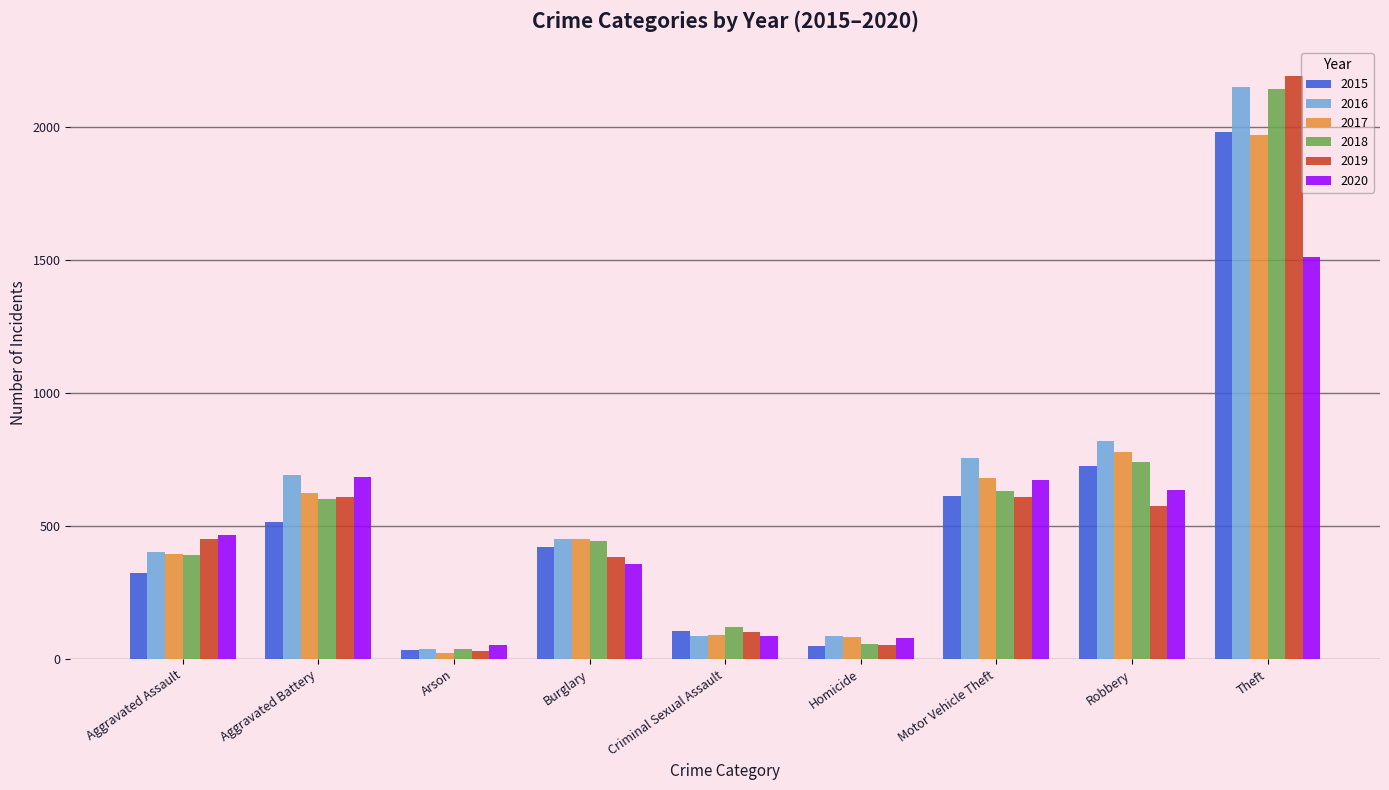

Where does the 2017 series first go above 453?

Aggravated Battery